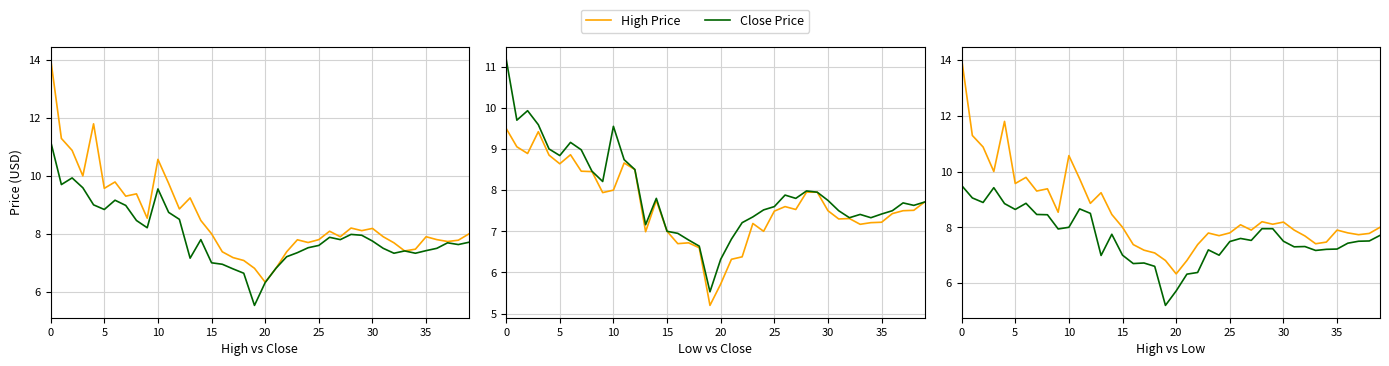

Reading left to right, extract all data points from this chart.

High Price: 14.0	11.3	10.9	10.0	11.8	9.6	9.8	9.3	9.4	8.5	10.6	9.7	8.9	9.2	8.5	8.0	7.4	7.2	7.1	6.8	6.3	6.8	7.4	7.8	7.7	7.8	8.1	7.9	8.2	8.1	8.2	7.9	7.7	7.4	7.5	7.9	7.8	7.7	7.8	8.0
Close Price: 11.2	9.7	9.9	9.6	9.0	8.8	9.2	9.0	8.5	8.2	9.6	8.7	8.5	7.2	7.8	7.0	6.9	6.8	6.6	5.5	6.3	6.8	7.2	7.3	7.5	7.6	7.9	7.8	8.0	7.9	7.8	7.5	7.3	7.4	7.3	7.4	7.5	7.7	7.6	7.7
Low Price: 9.5	9.1	8.9	9.4	8.9	8.6	8.9	8.5	8.4	7.9	8.0	8.7	8.5	7.0	7.8	7.0	6.7	6.7	6.6	5.2	5.7	6.3	6.4	7.2	7.0	7.5	7.6	7.5	7.9	7.9	7.5	7.3	7.3	7.2	7.2	7.2	7.4	7.5	7.5	7.7